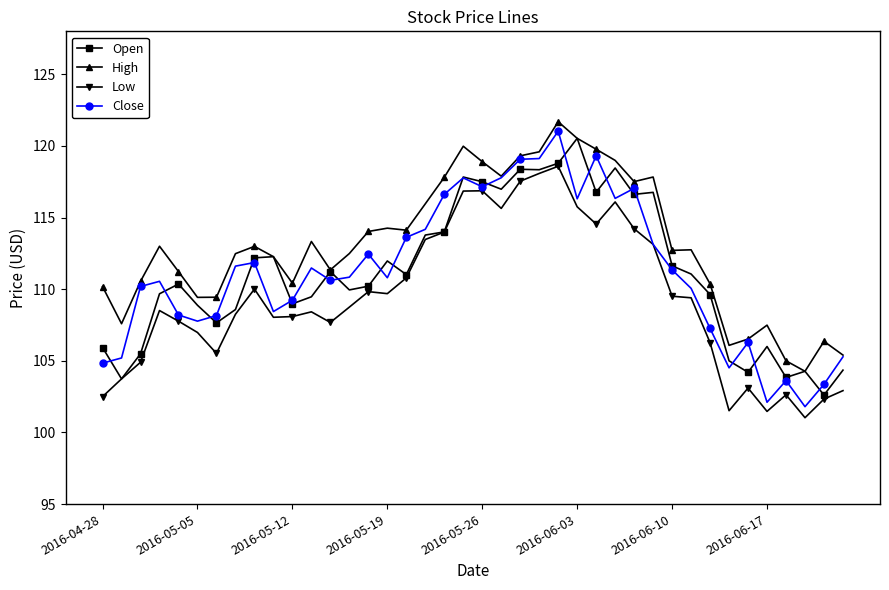

At how many categories does at least one series exceed 111?

26